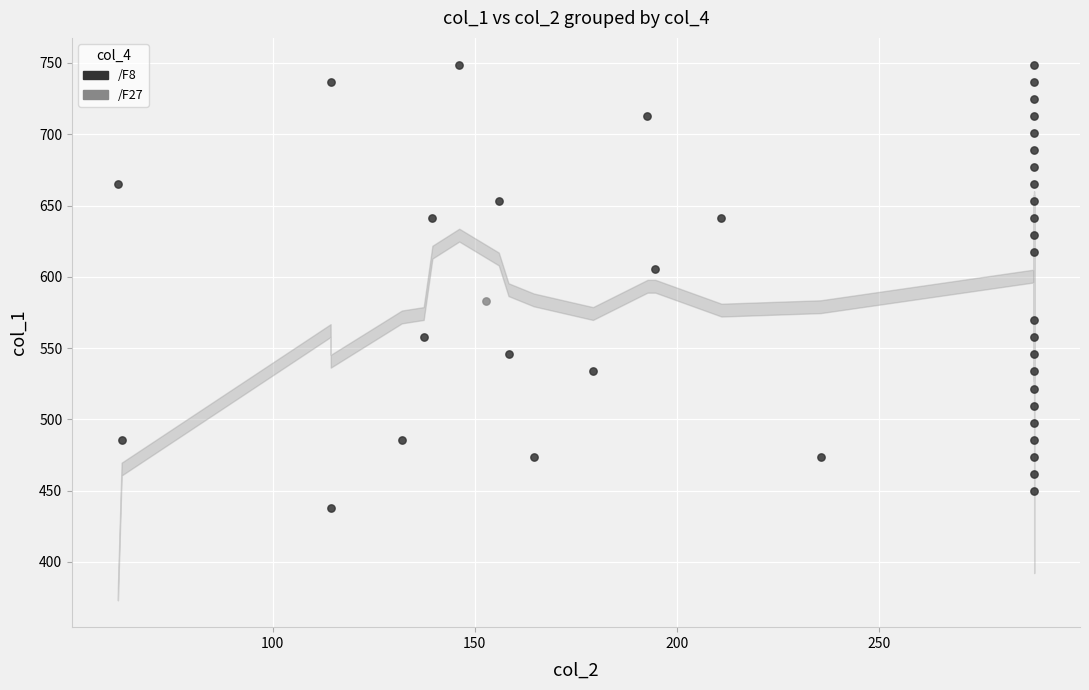

What are all the series names shown in the legend?

/F8, /F27